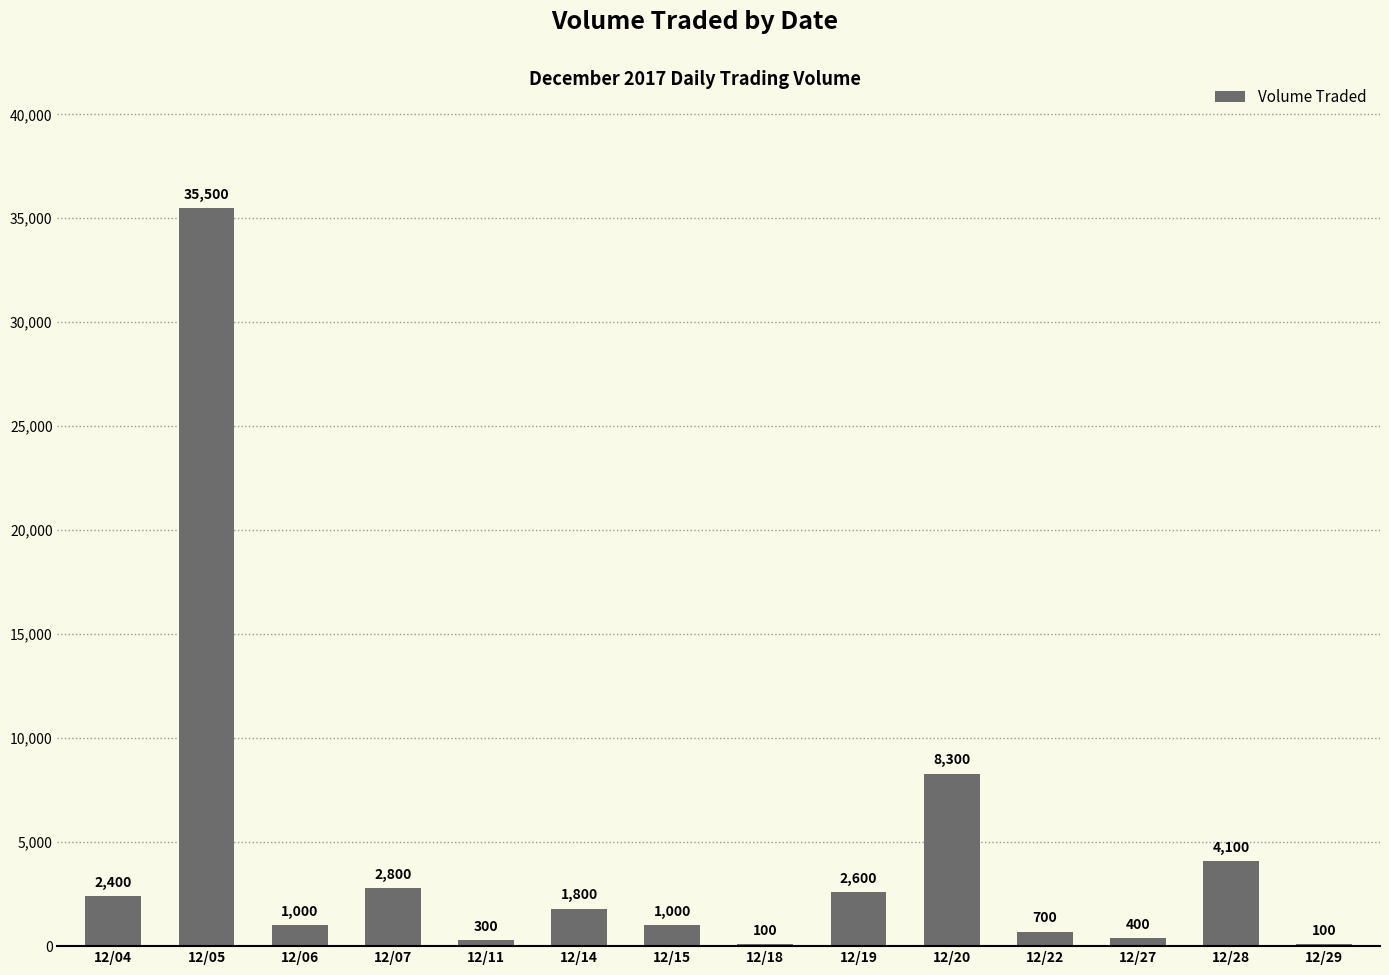

What is the approximate value at 12/11?

300